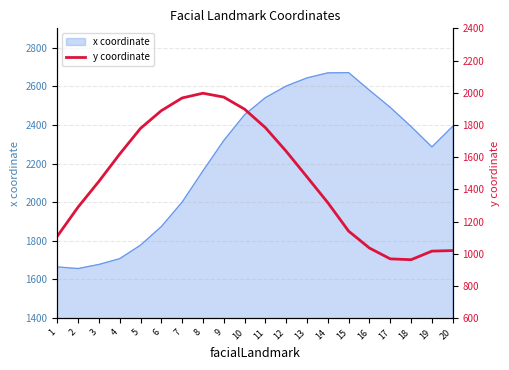

What is the highest value of the x coordinate series?

2670.8